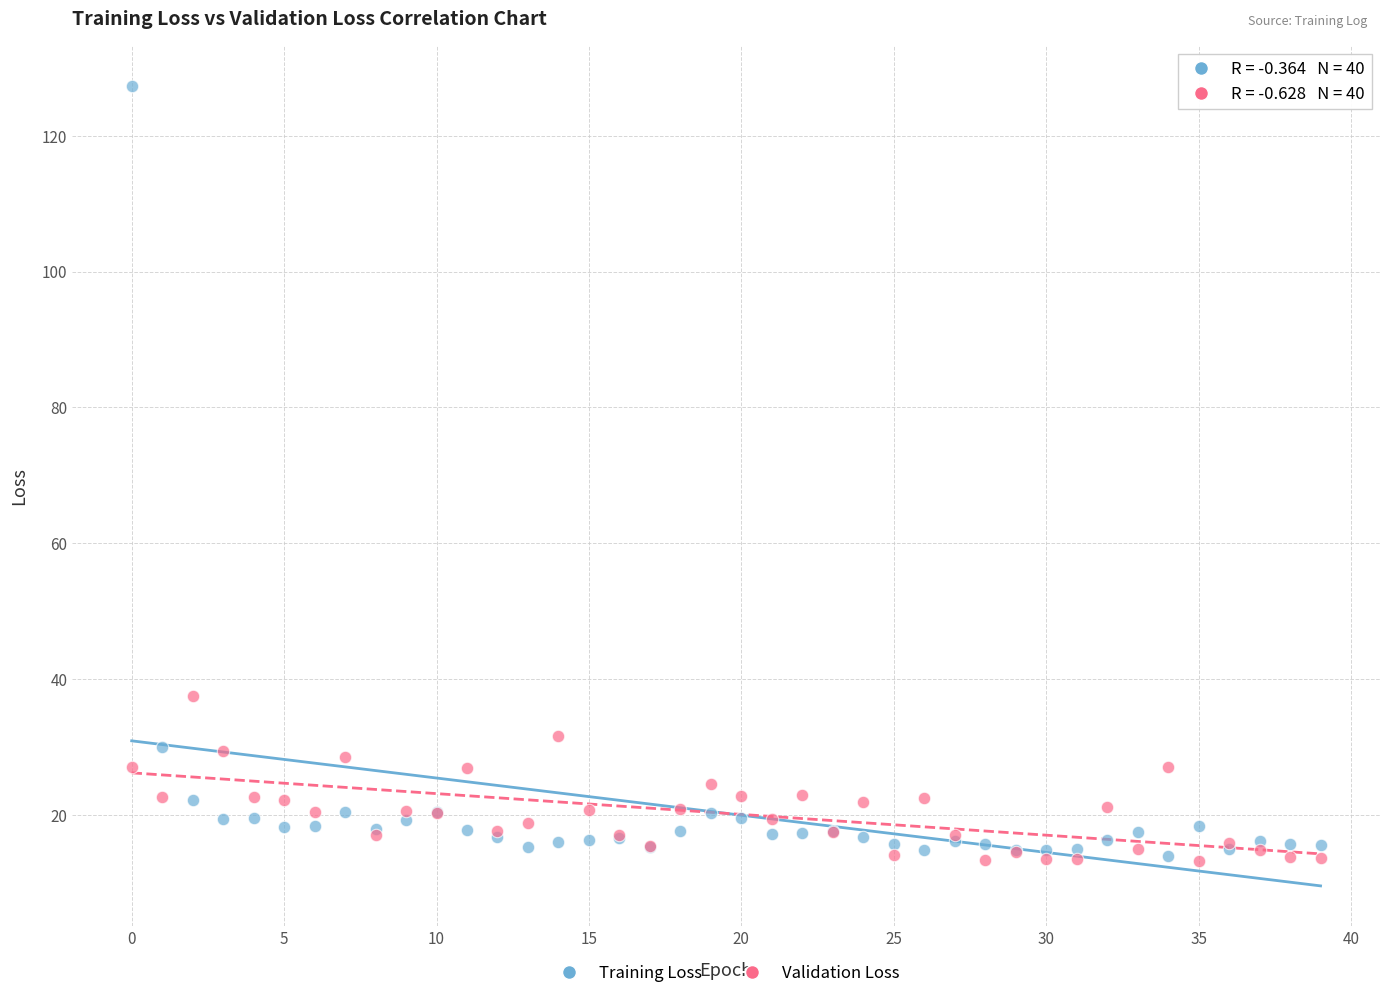

Which series reaches the maximum Y coordinate?

Training Loss